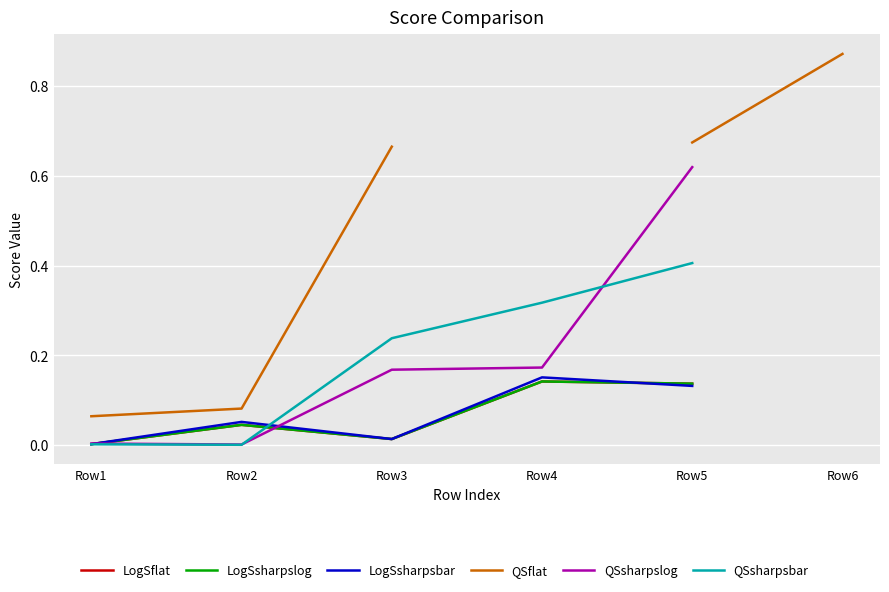

Is it true that QSsharpslog equals 0.0 at Row1?

True